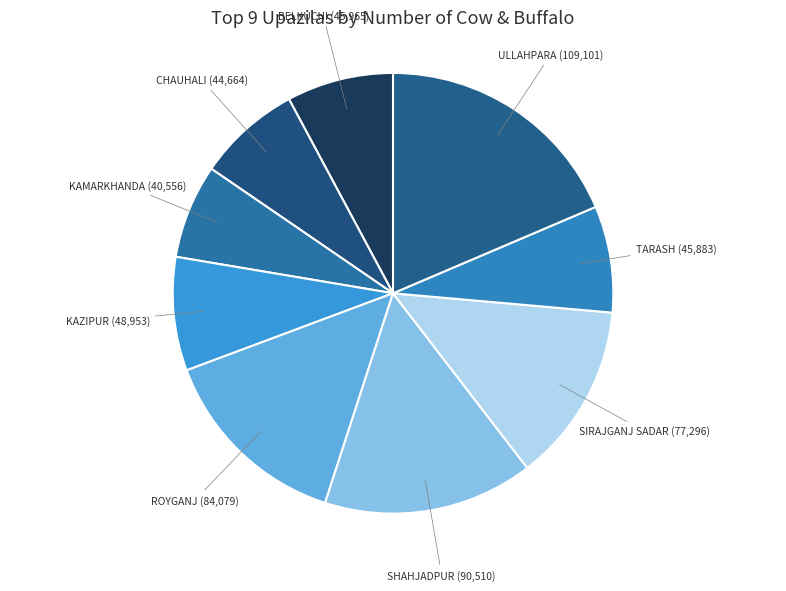

Is there any slice that represents more than half of the pie?

No